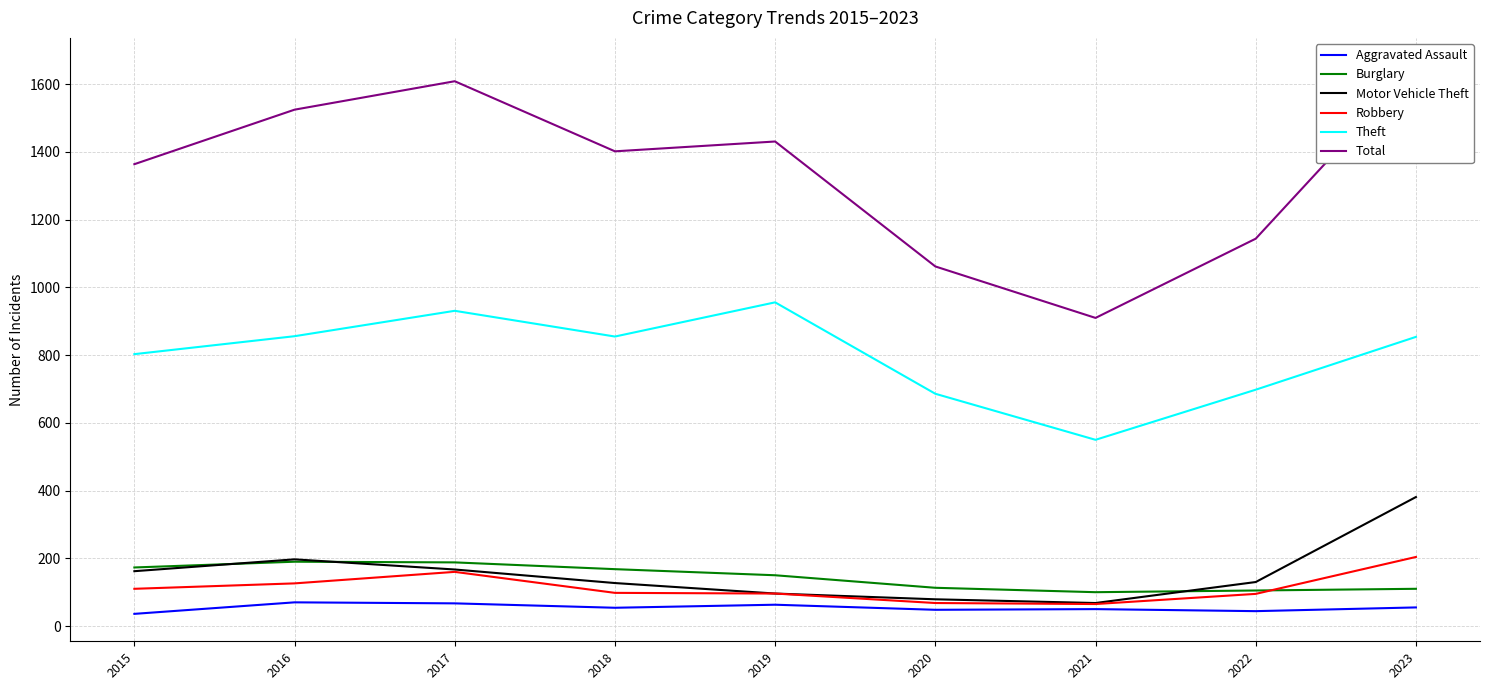

How many interior local peaks does the Motor Vehicle Theft series have?

1